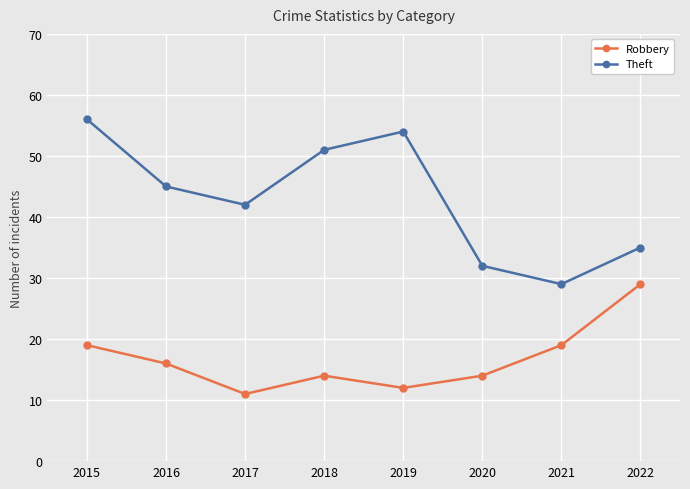

Is it true that Theft equals 42 at 2017?

True